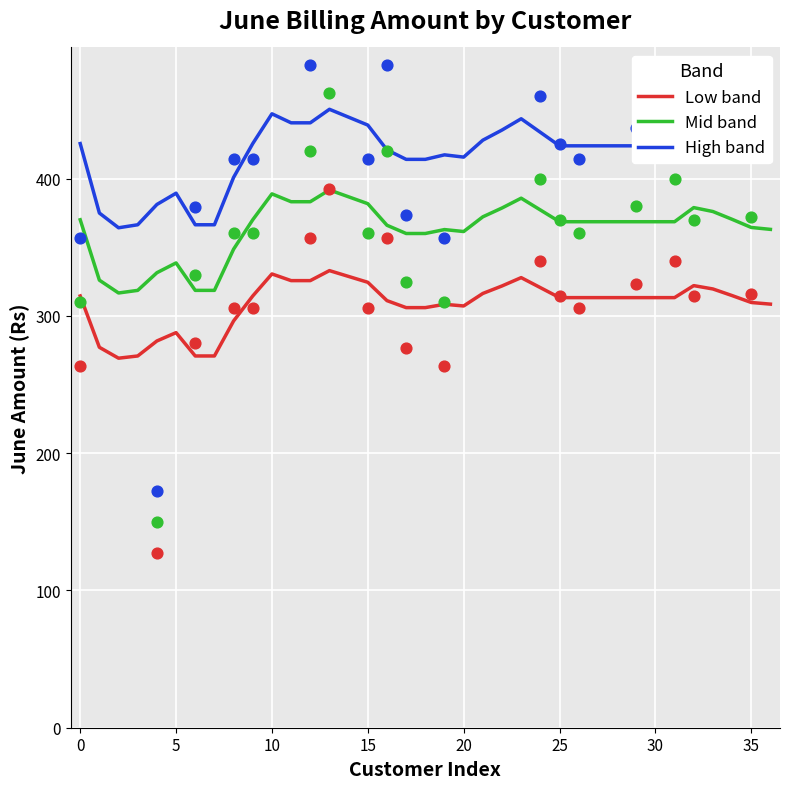

Which series reaches the minimum Y coordinate?

Low band